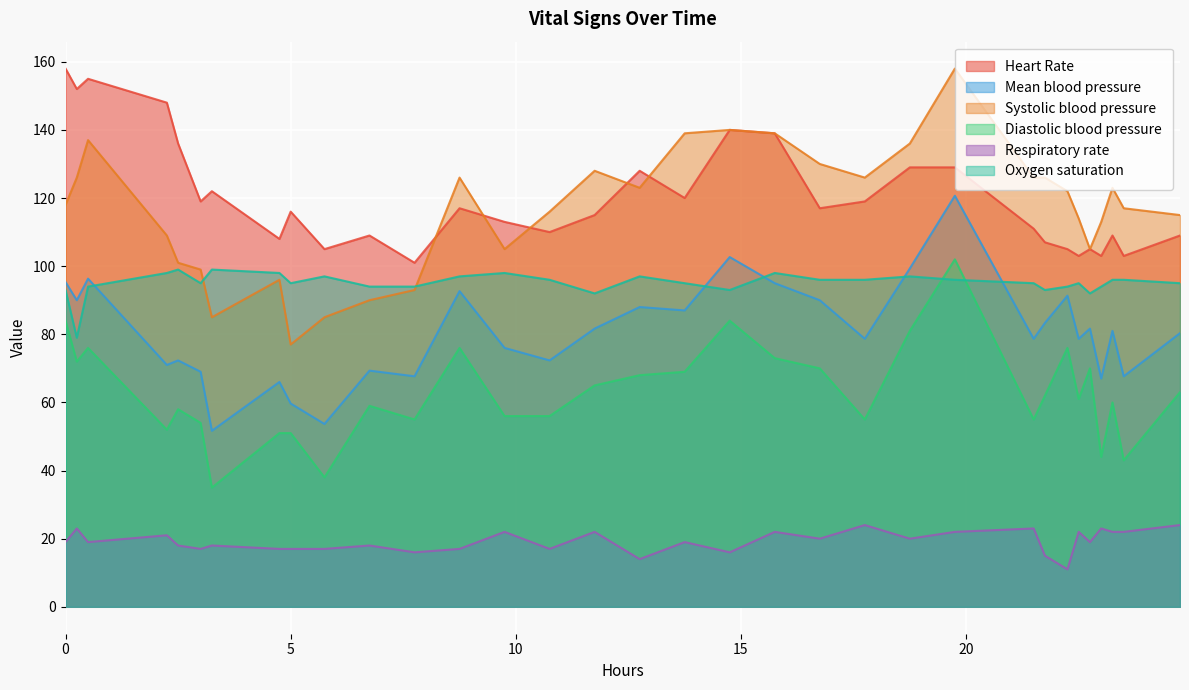

Which series has the largest range (max minus min)?

Systolic blood pressure